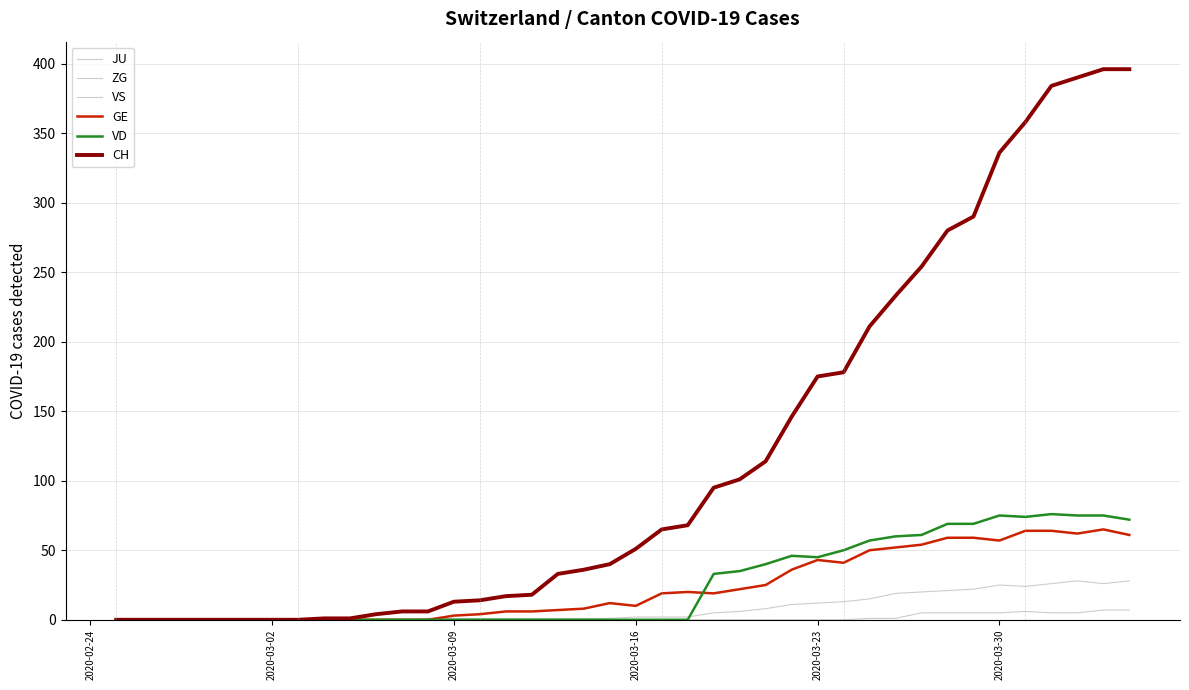

Does the chart have visible grid lines?

Yes